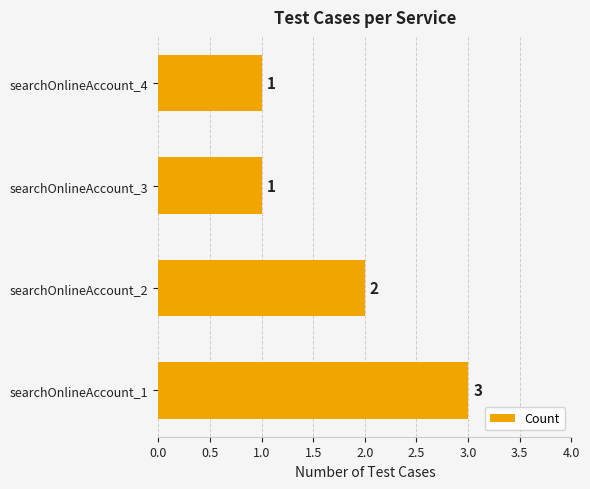

Is it true that the value at searchOnlineAccount_4 is 1?

True